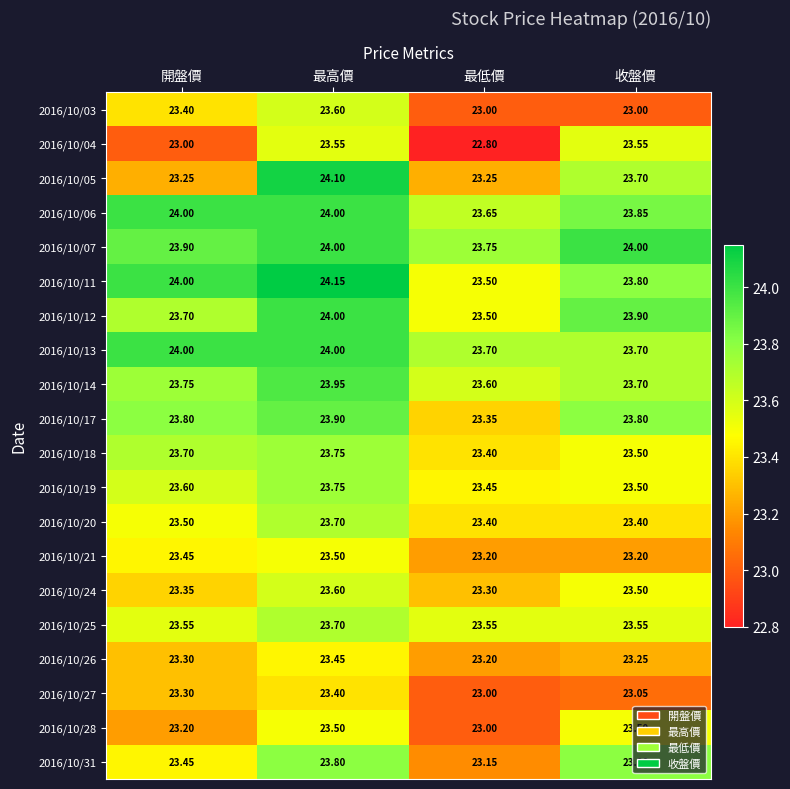

At which label is 2016/10/11 closest to 23?

最低價